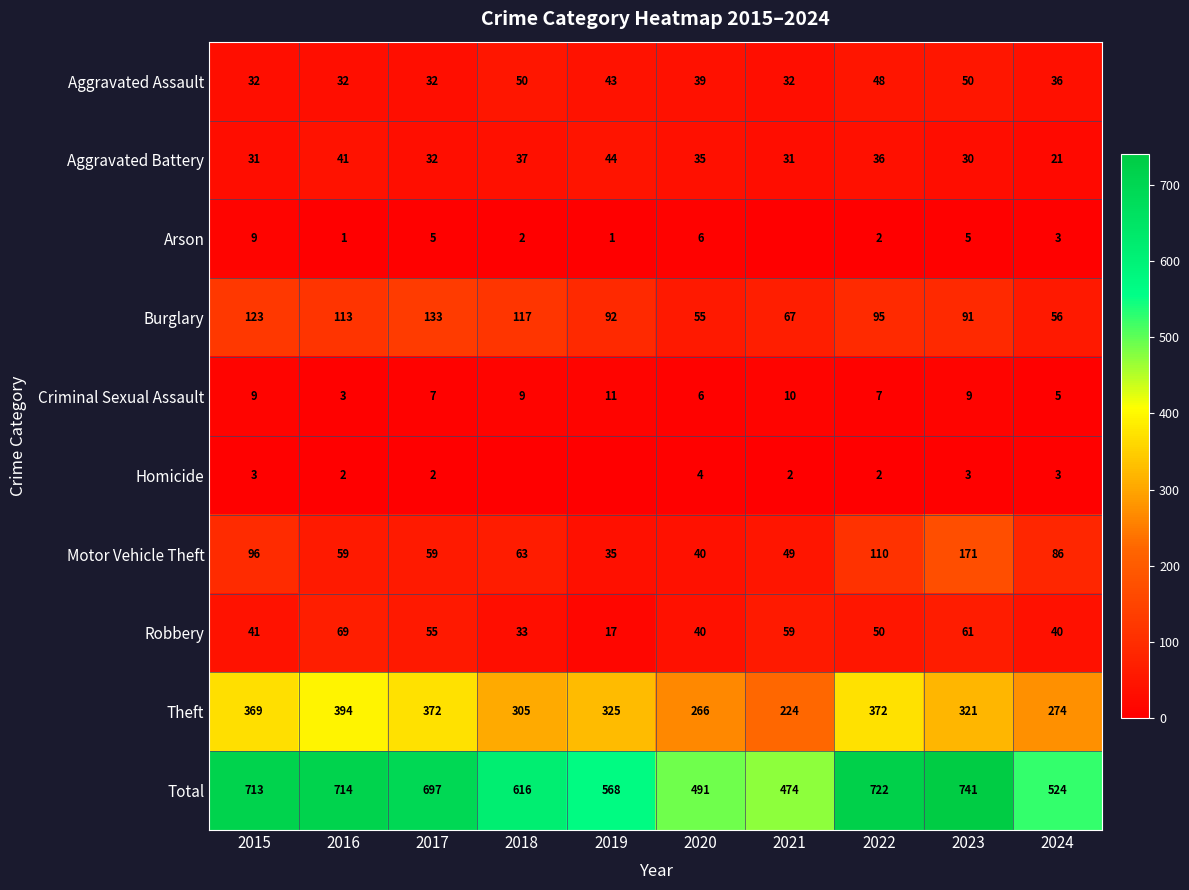

What is the total value across all series at 2017?

1394